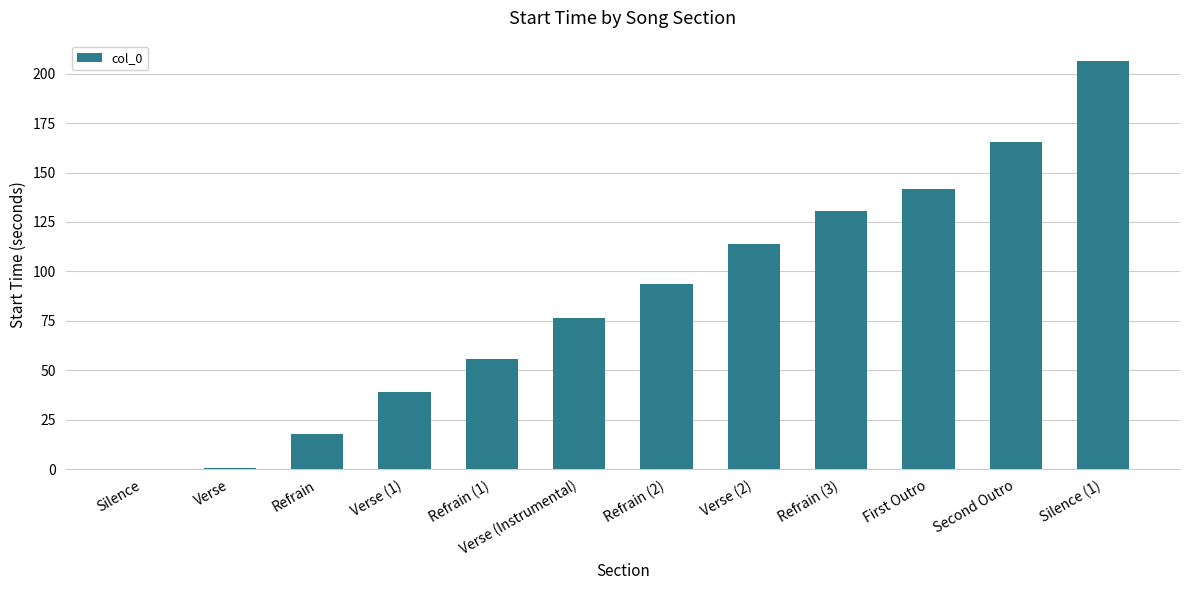

What is the maximum value shown in the chart?

206.4